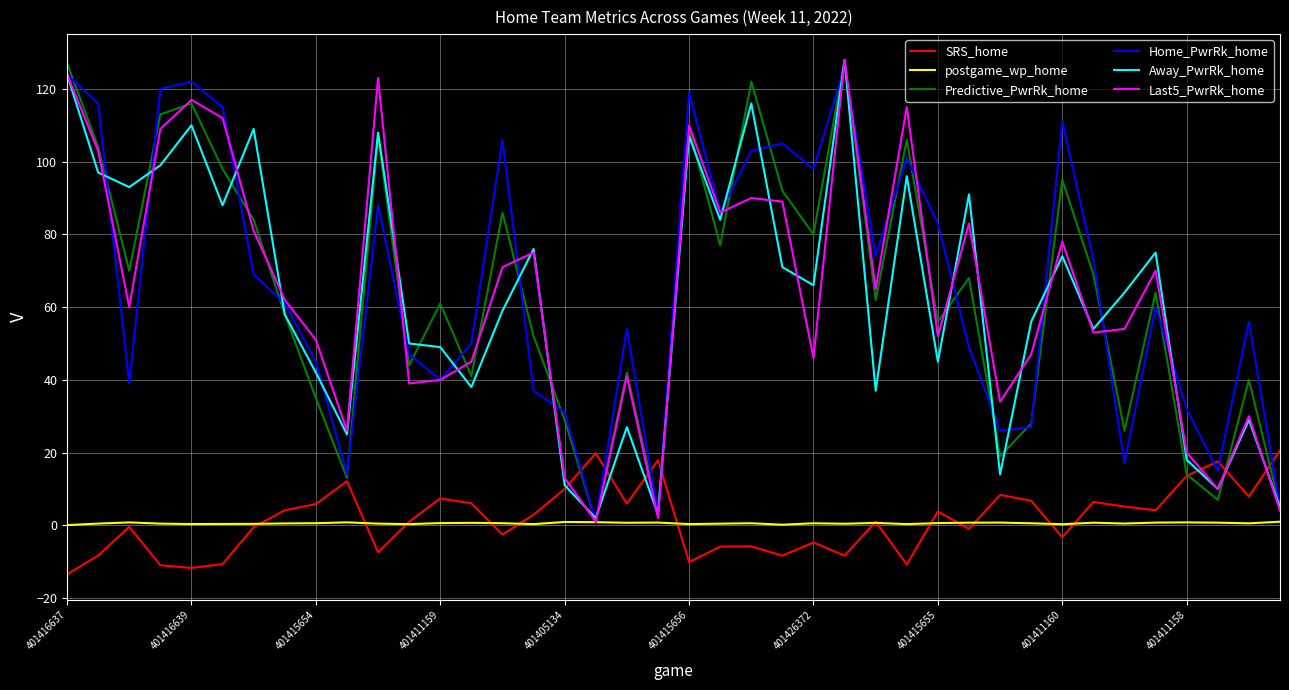

What is the smallest value displayed?

-13.5